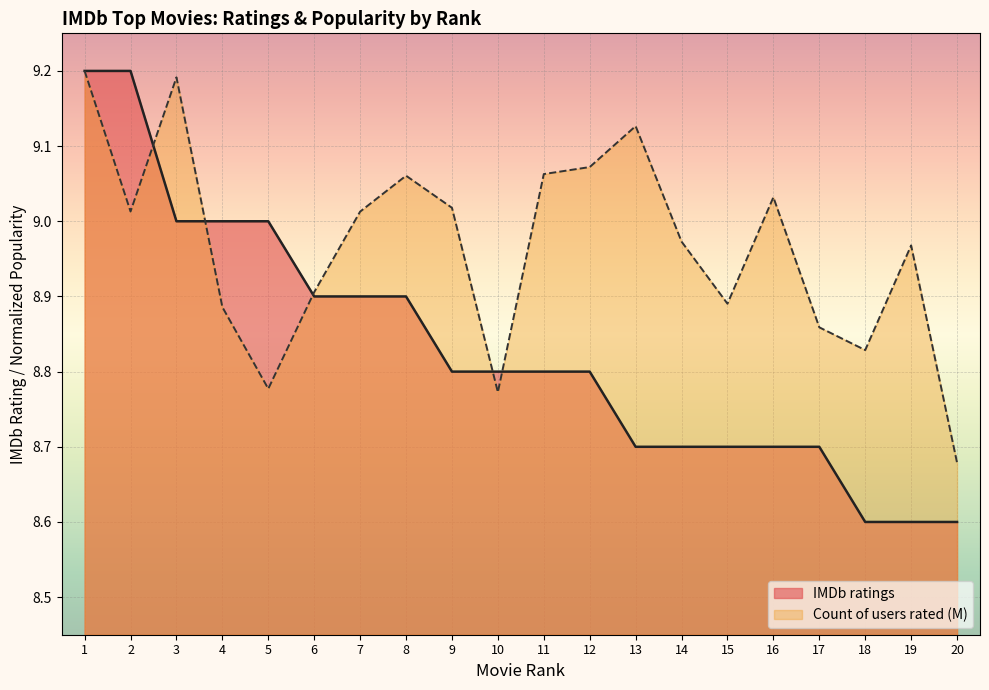

Which series ends up on top after the final intersection of IMDb ratings and Count of users rated (M)?

Count of users rated (M)